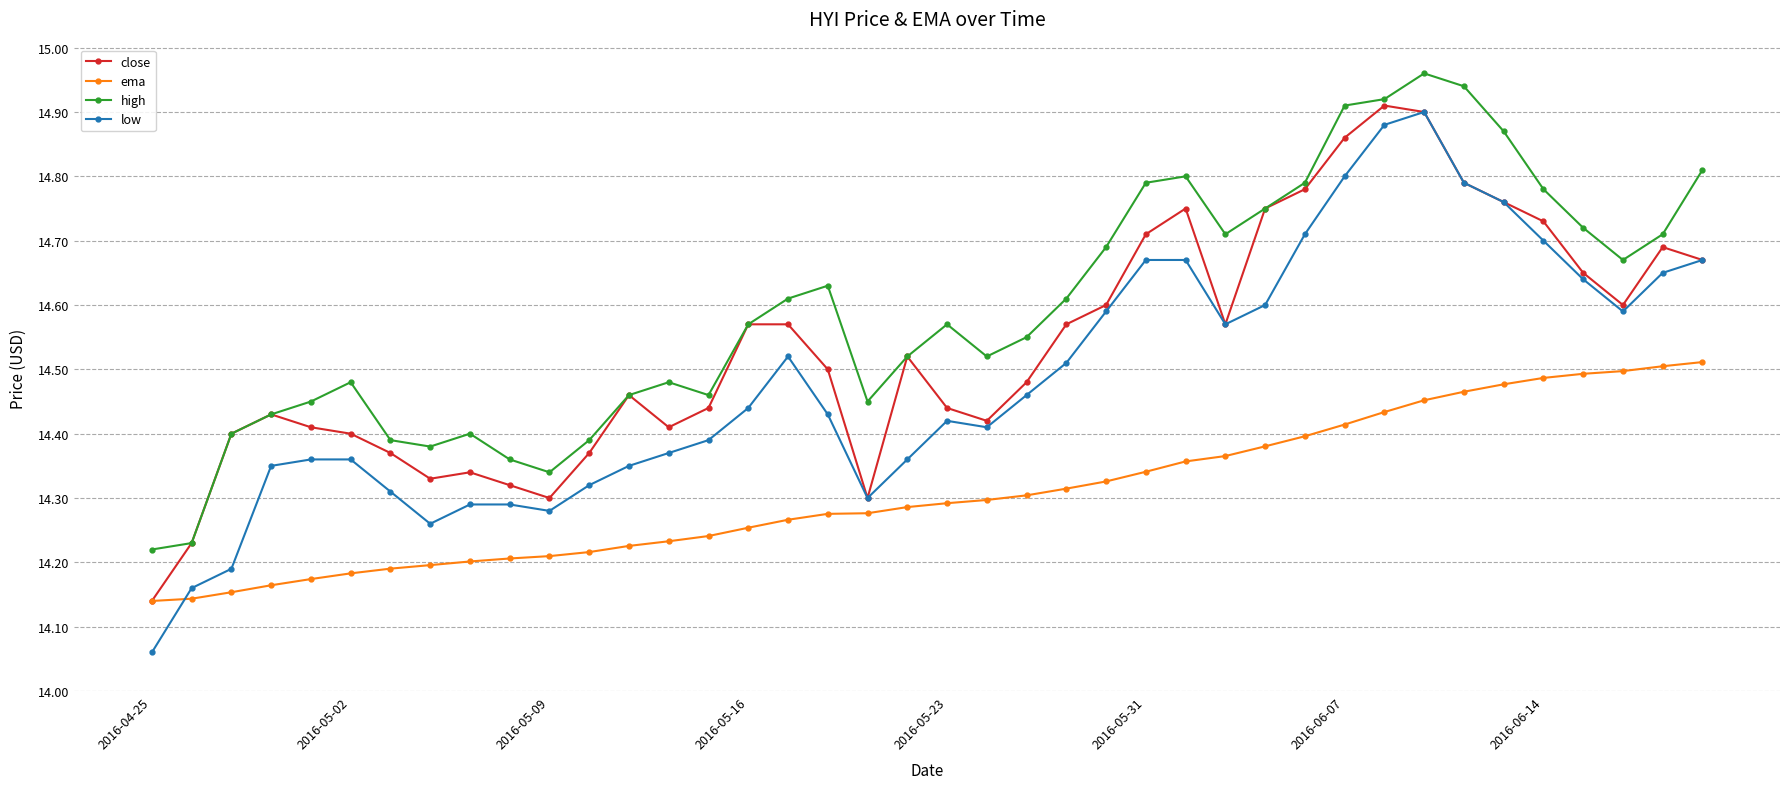

Which series has the widest spread of values?

low